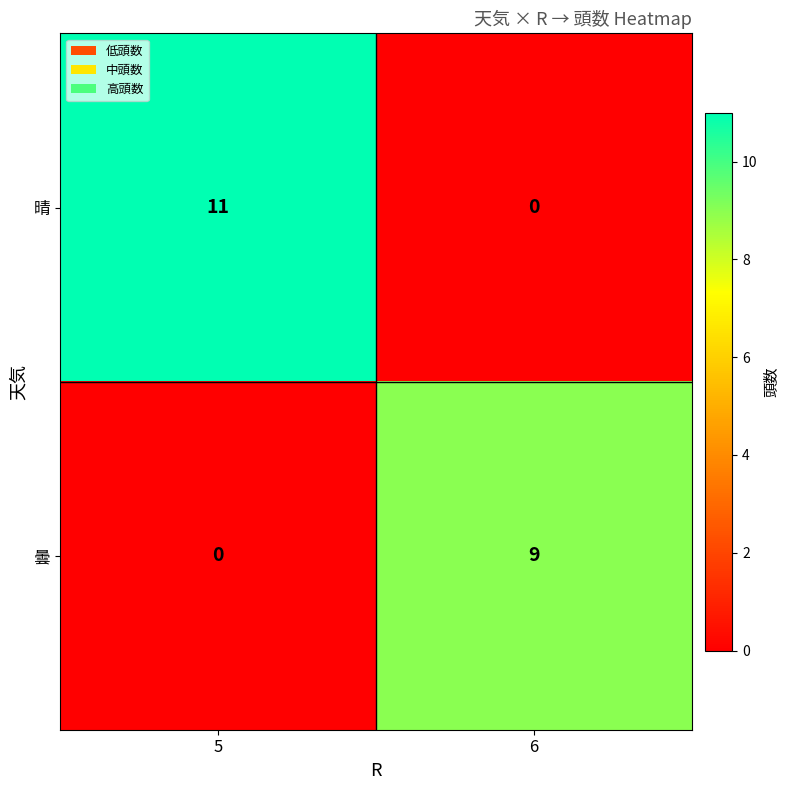

Read the 晴 value at 5, to the nearest 5.

10